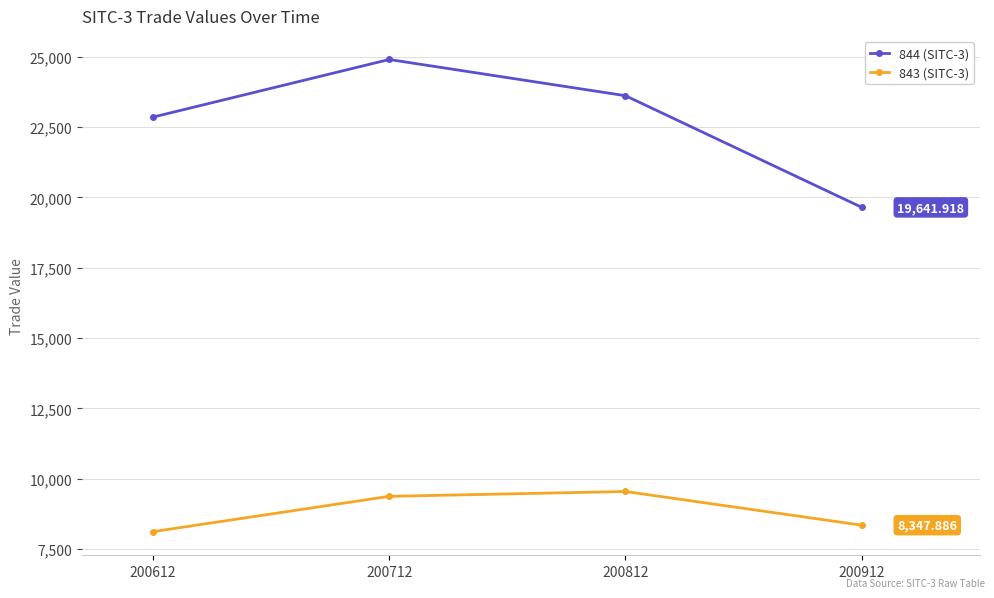

What is the value of the 843 (SITC-3) point at the 4th from the left?

8347.9